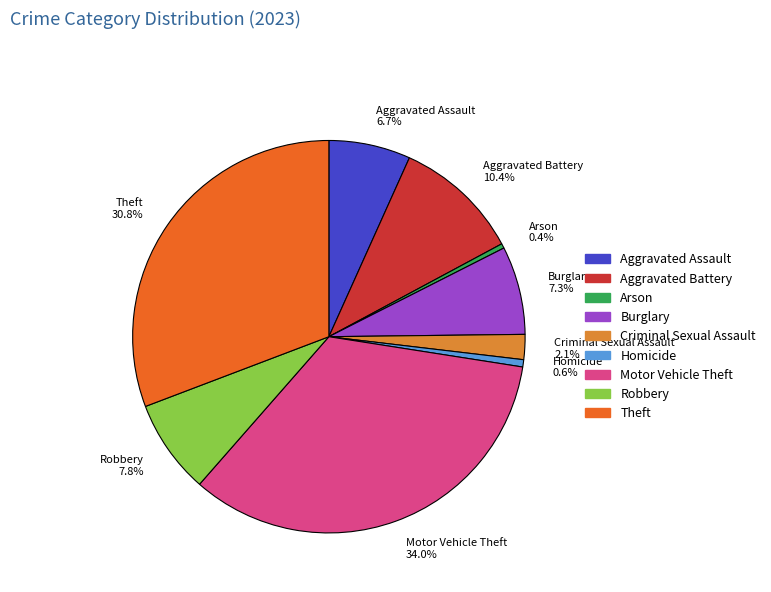

Which has a higher value, Aggravated Battery or Burglary?

Aggravated Battery